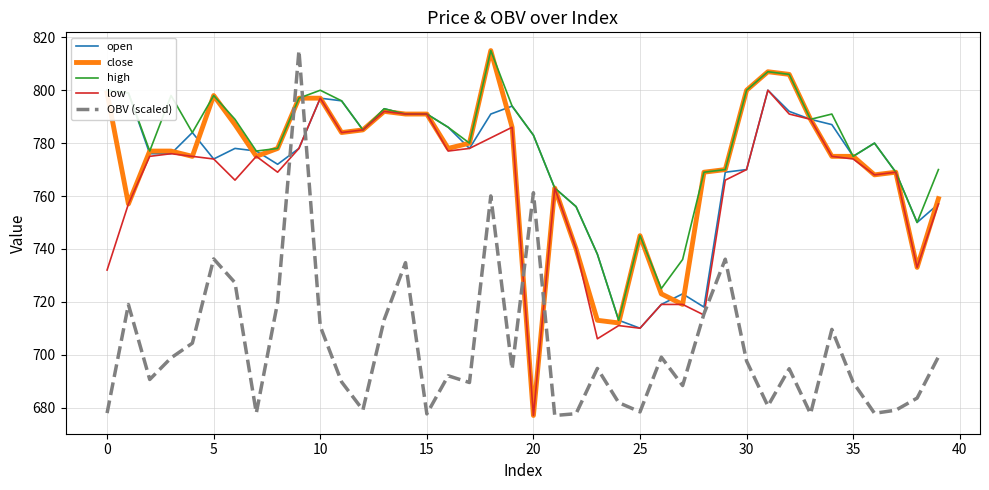

True or false: low and open intersect in this chart.

False